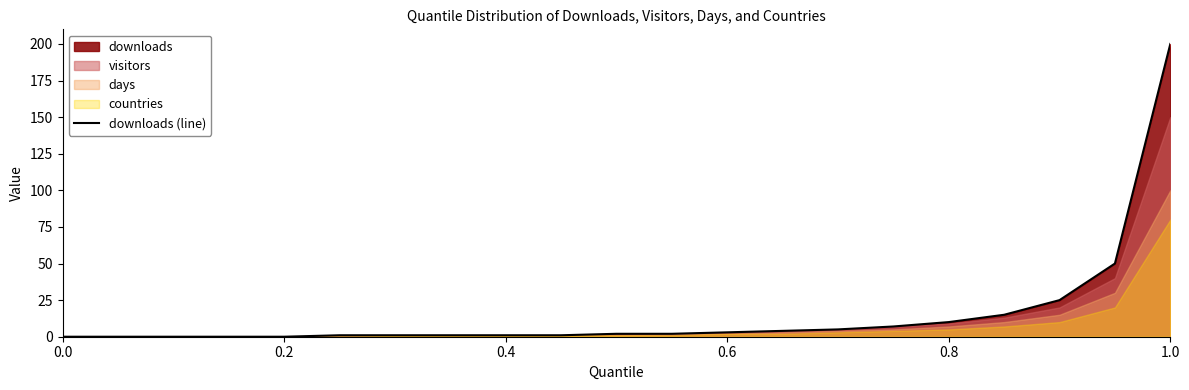

What is the average value?

16